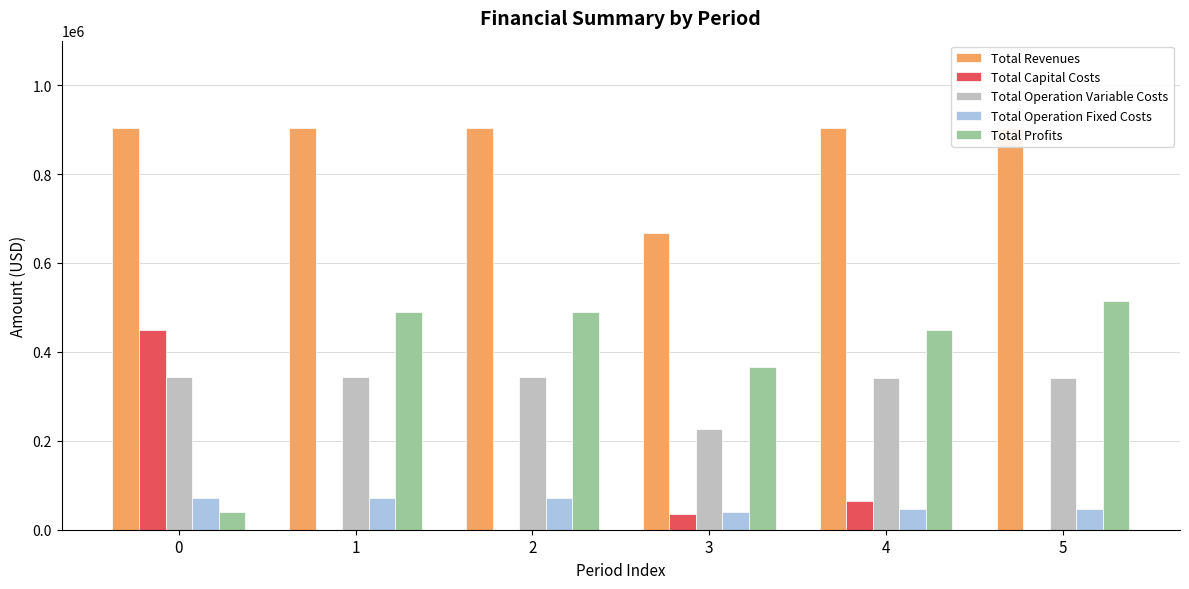

What is the spread (max minus min) of values at 2?

902902.4